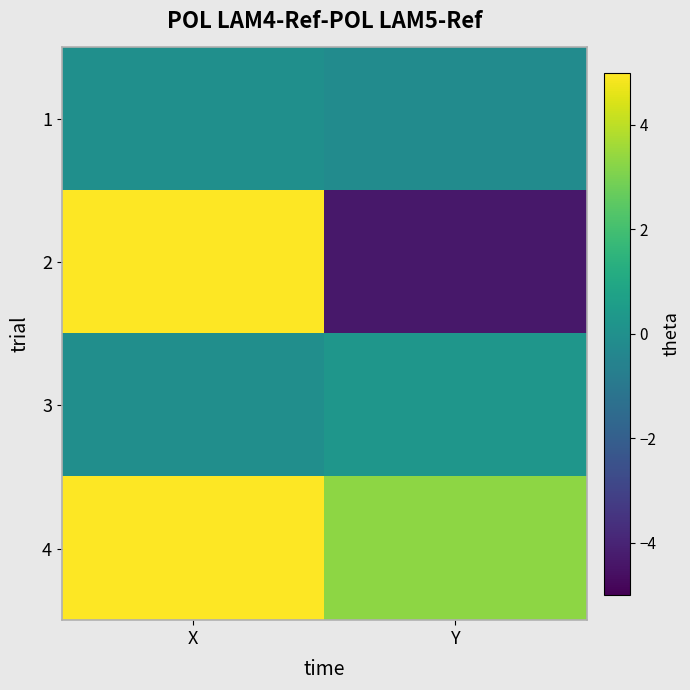

Rank the series at Y from lowest to highest value.

2, 1, 3, 4